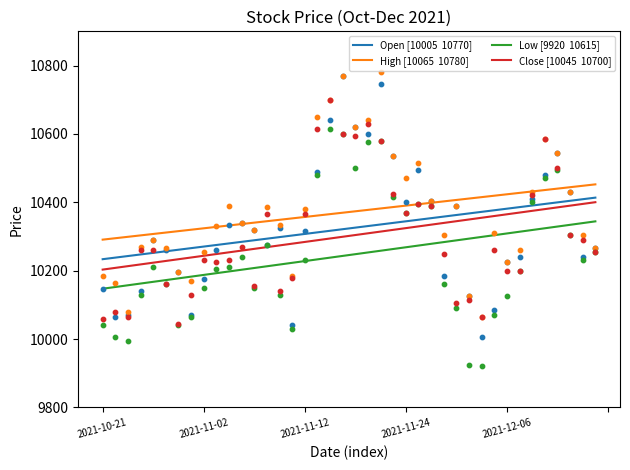

Is the value of Low [9920  10615] at 8 greater than the value of Open [10005  10770] at 26?

No